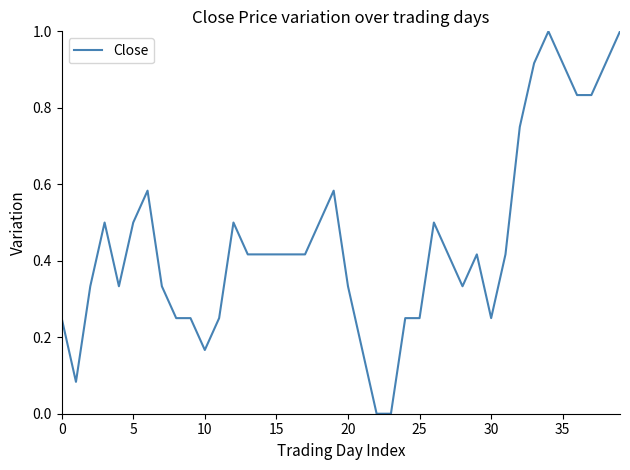

What is the difference between the maximum and minimum values?

1.0